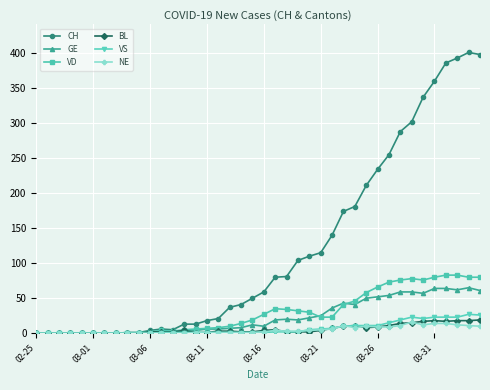

At how many categories does at least one series exceed 147?

13